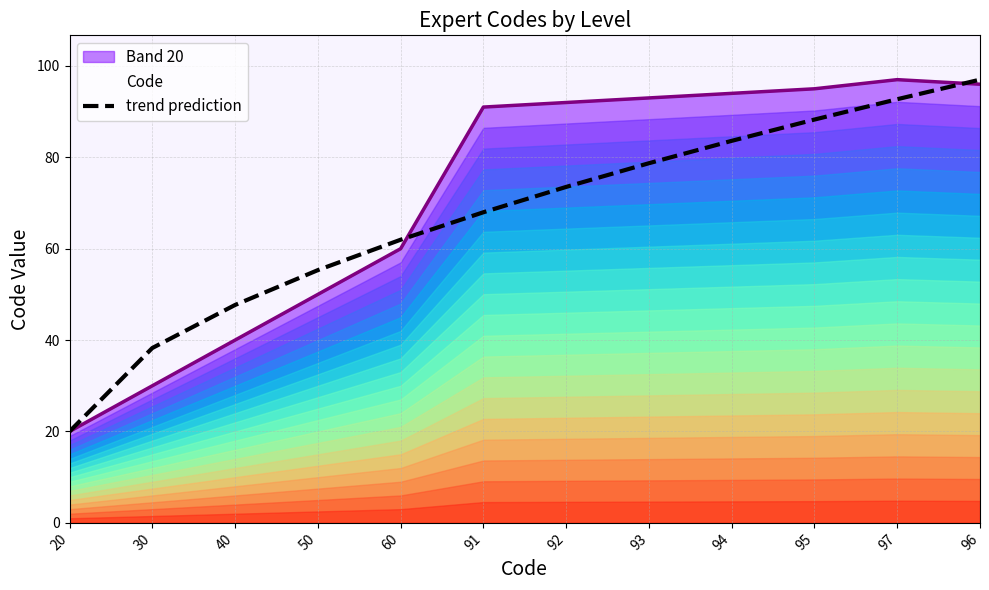

Read the value at 60.

62.0